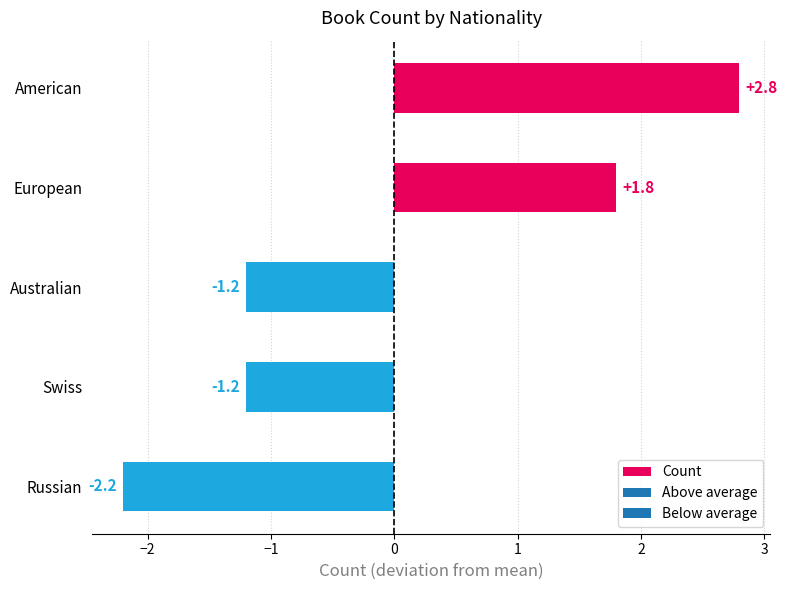

What is the label of the 4th bar from the bottom?

European